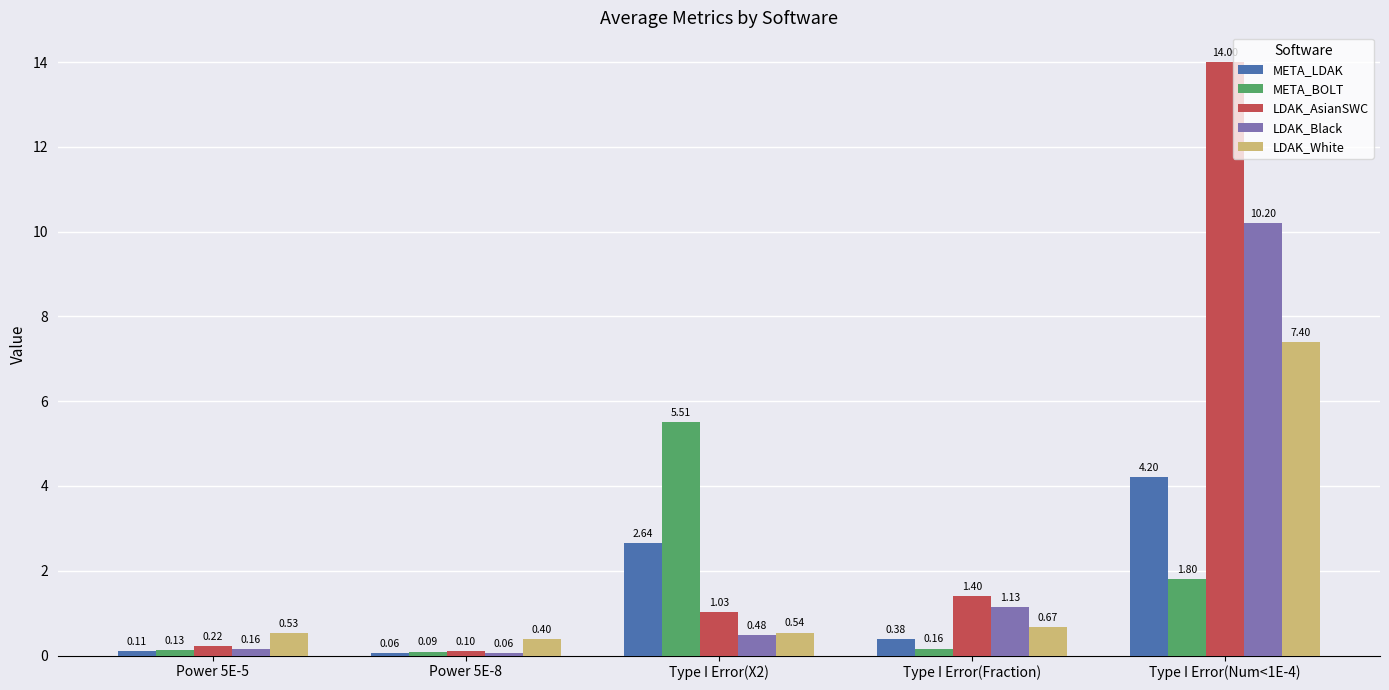

At which label is LDAK_Black closest to 5?

Type I Error(Fraction)